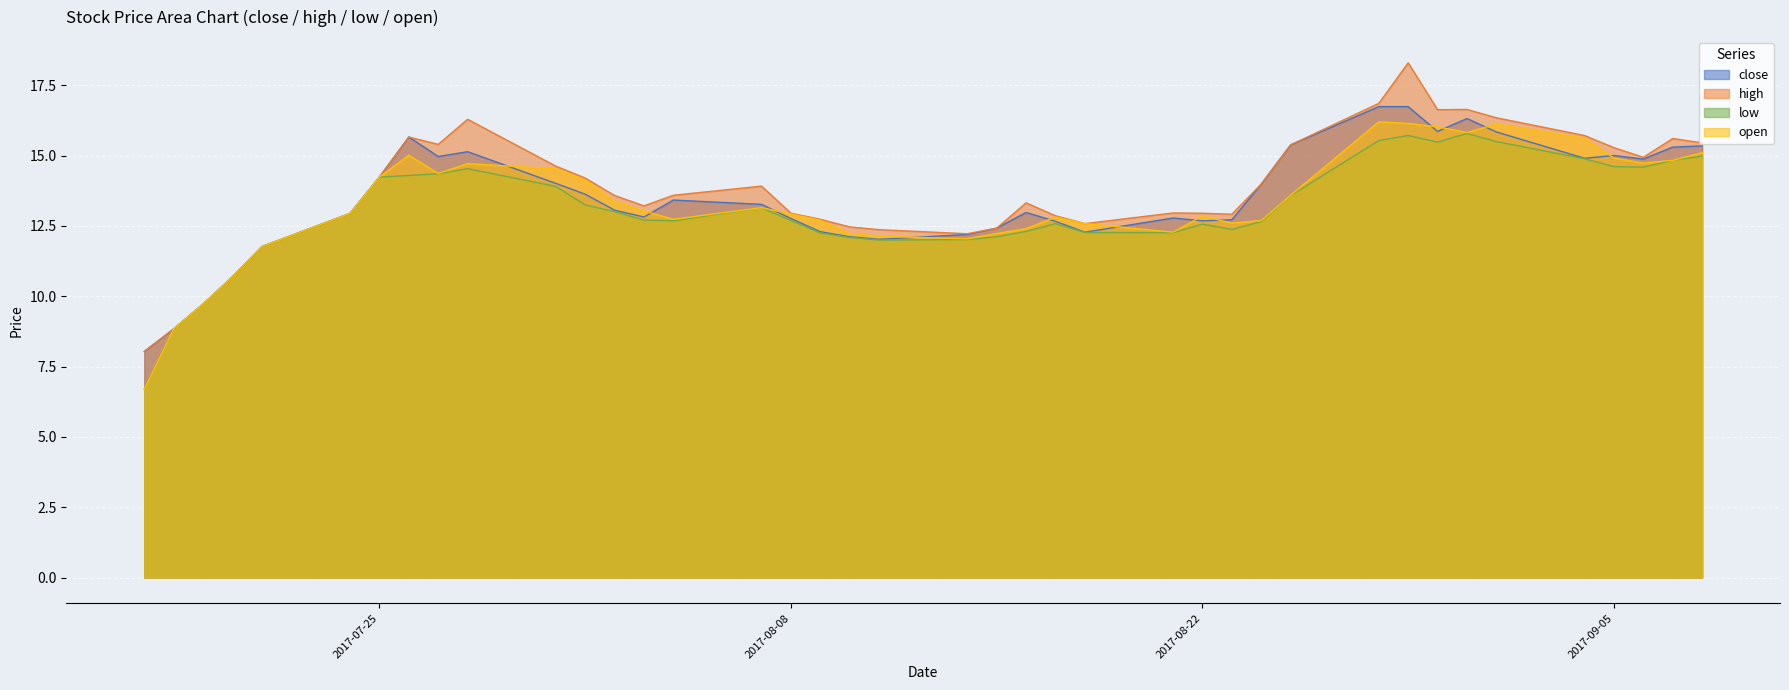

What is the minimum value for high?

8.0